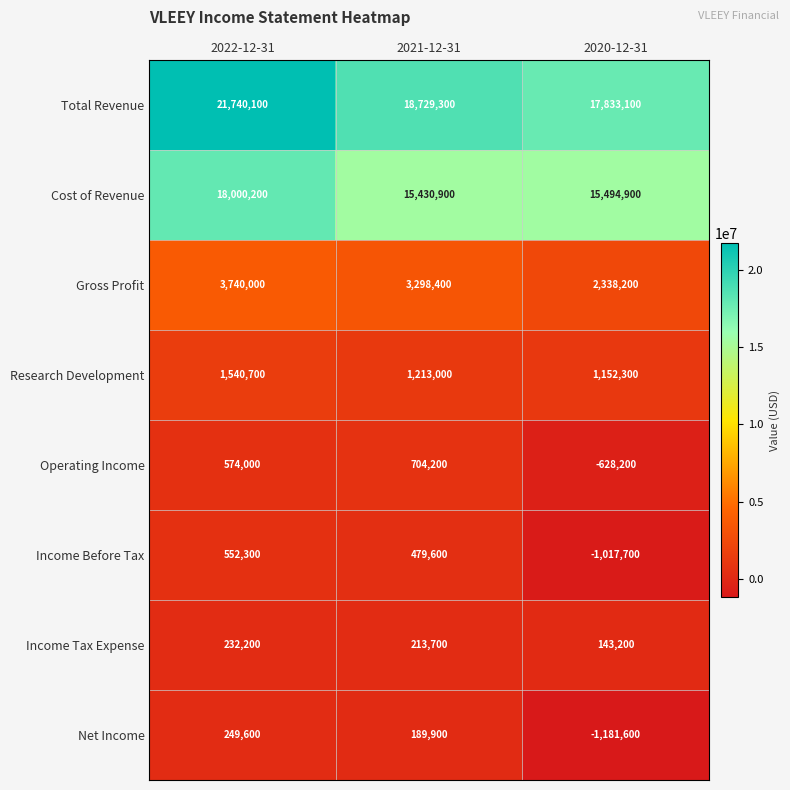

How many values in the Income Before Tax series are below 479600?

1